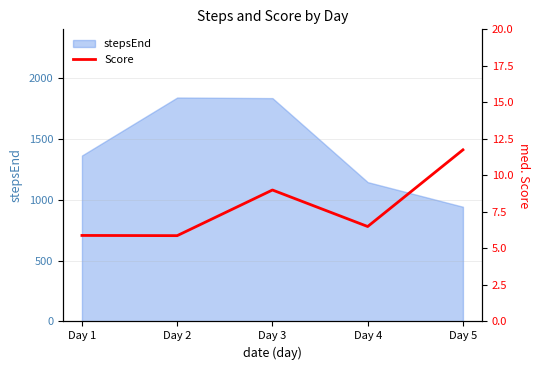

Read the value at Day 3.

9.0